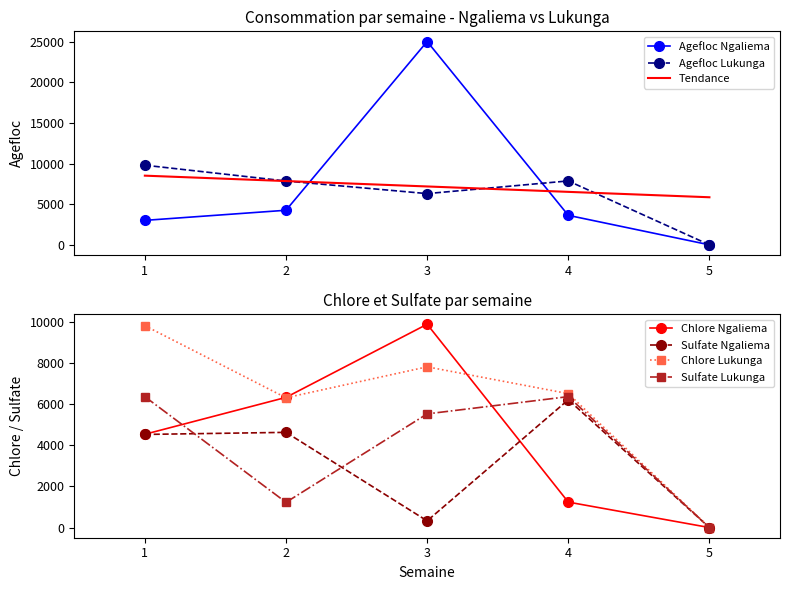

True or false: Sulfate_Ngaliema and Chlore_Lukunga cross at least once.

False